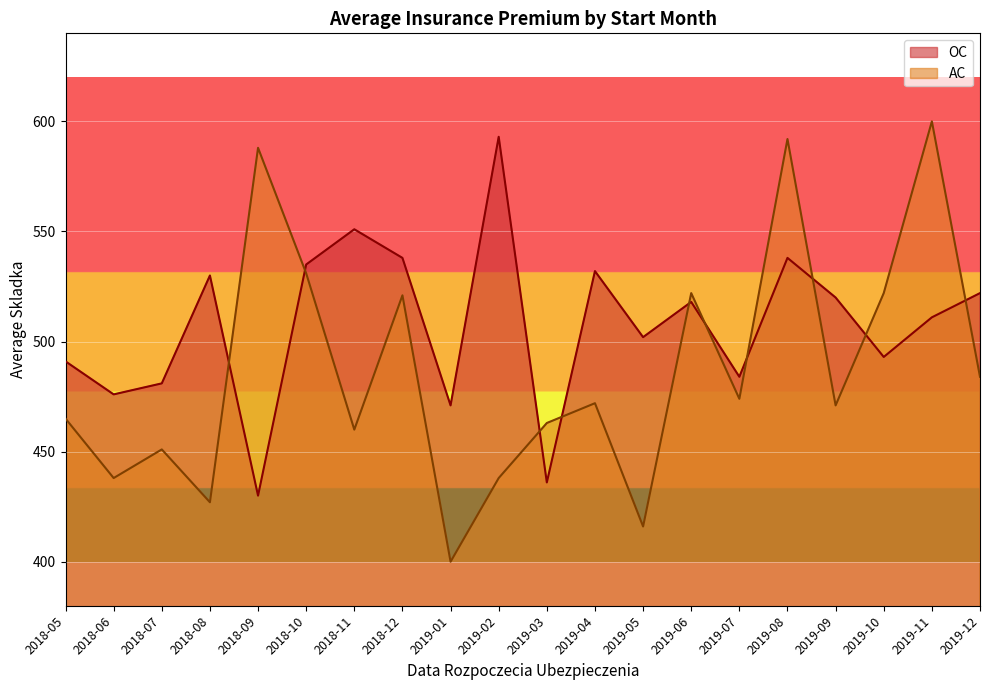

Reading right to left, what are all the values shown in this chart?

OC: 522	511	493	520	538	484	518	502	532	436	593	471	538	551	535	430	530	481	476	491
AC: 484	600	522	471	592	474	522	416	472	463	438	400	521	460	531	588	427	451	438	465